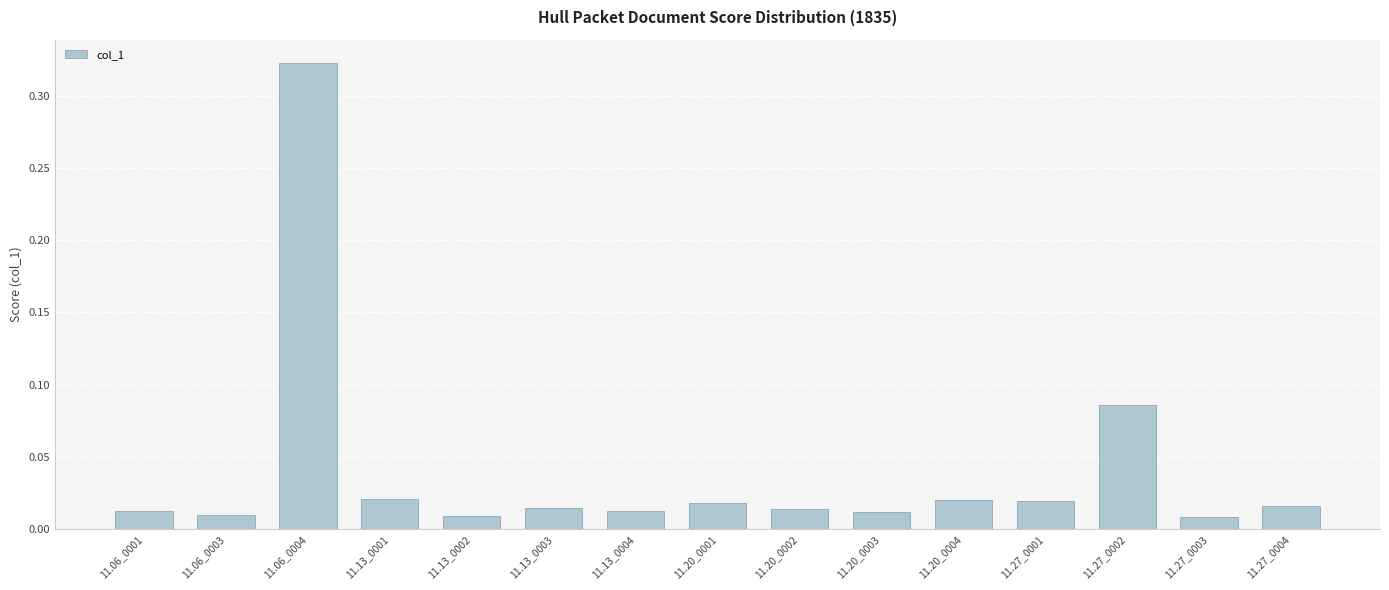

What position from the right is 11.06_0004?

13